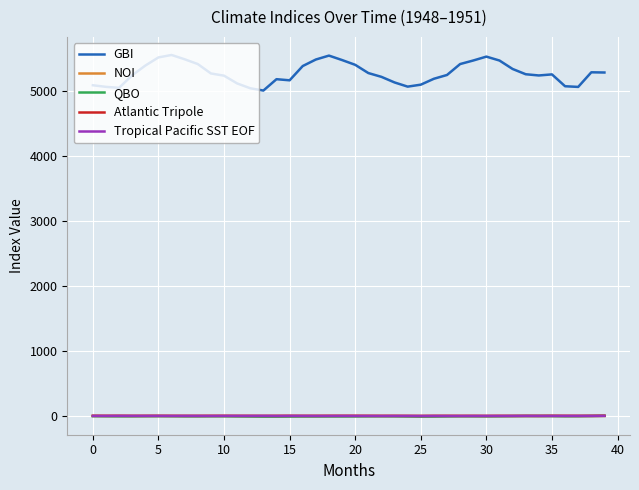

True or false: NOI and GBI intersect in this chart.

False